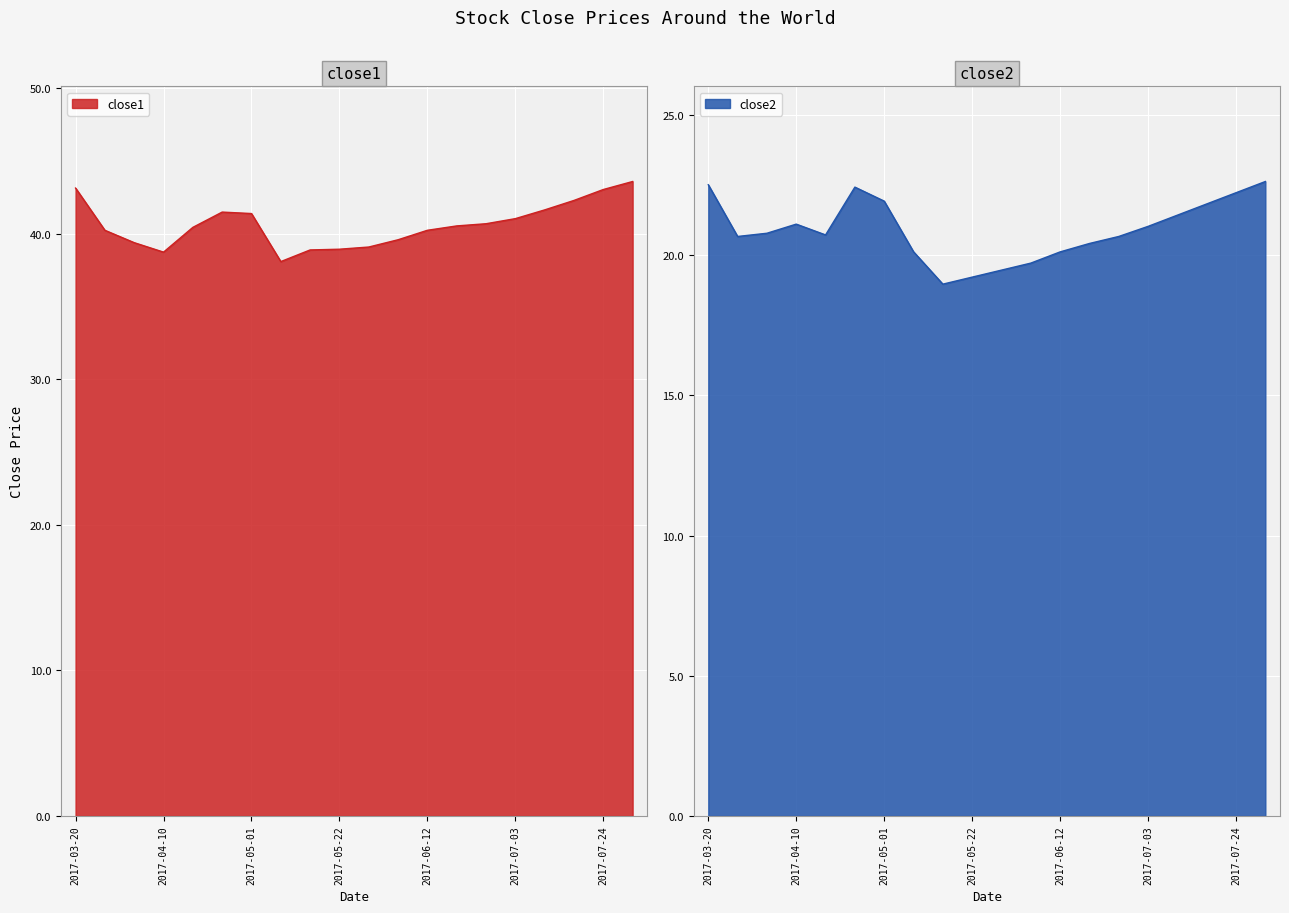

True or false: close1 and close2 intersect in this chart.

False